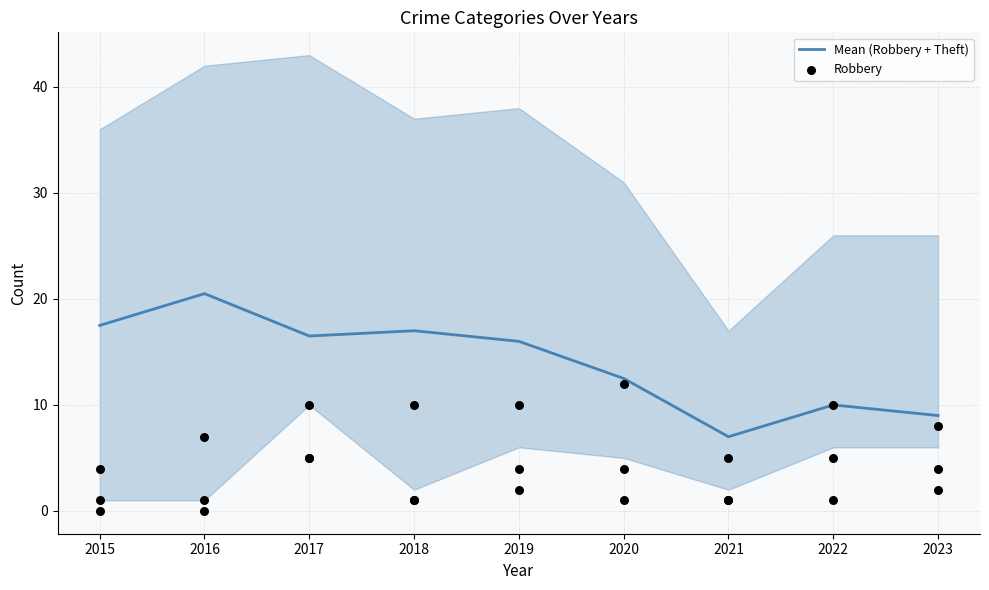

What is the total value across all series at 2020?

24.5